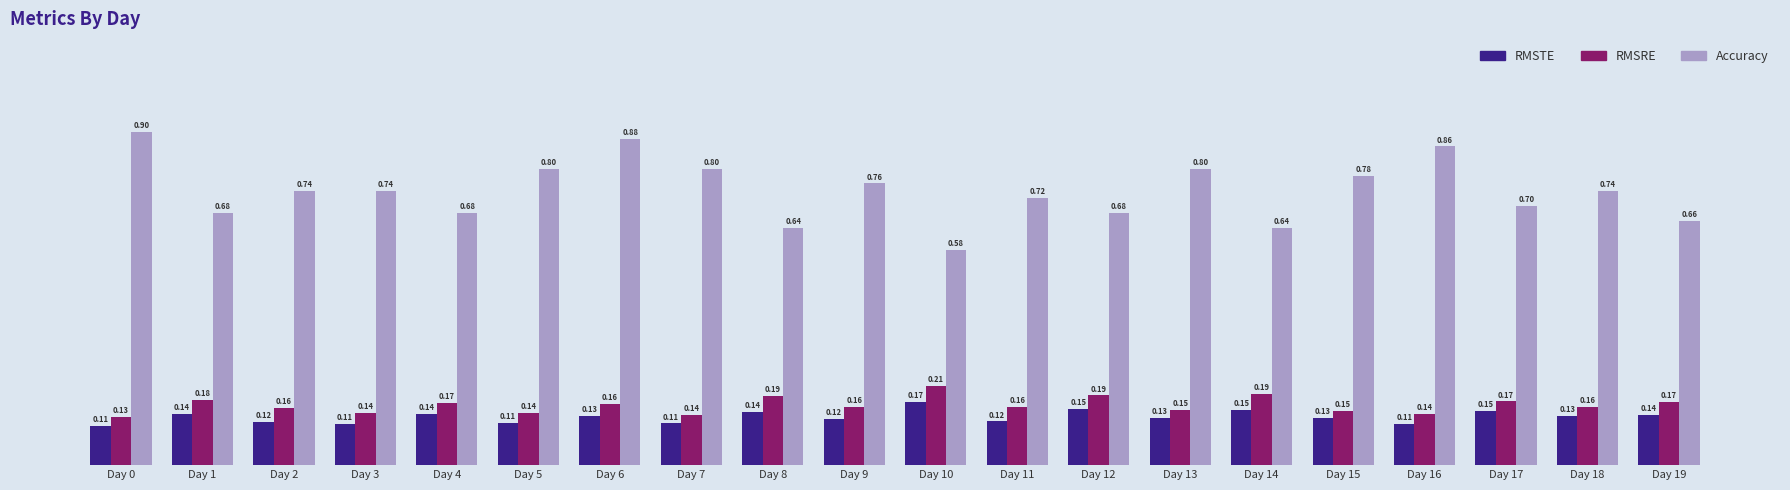

The RMSTE series shows 0.0 at Day 16. True or false?

False